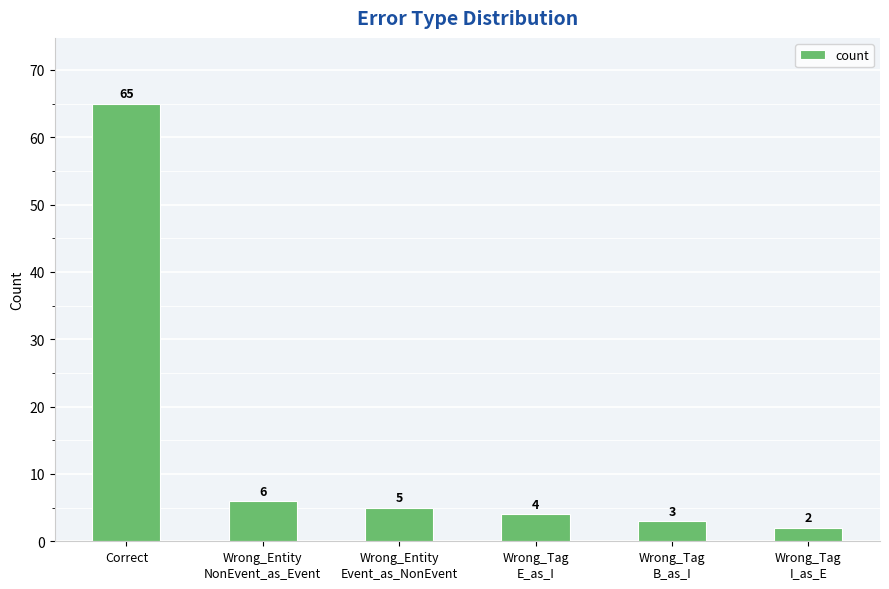

What is the ratio of the value at Wrong_Entity
Event_as_NonEvent to the value at Correct?

0.1